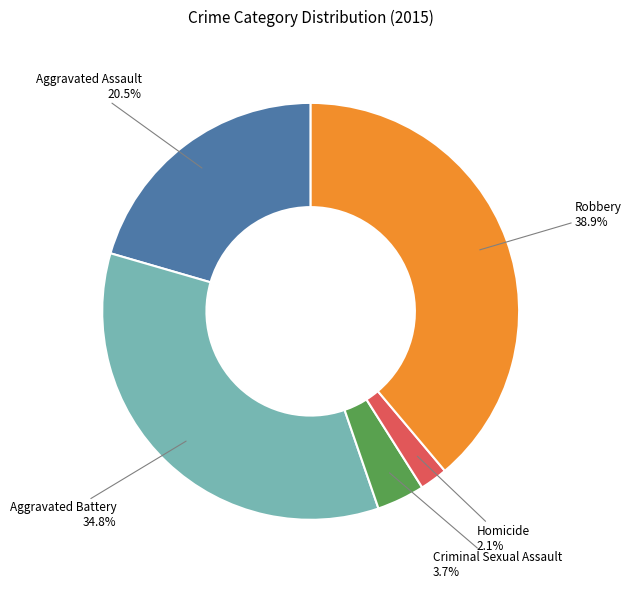

How many segments does this pie chart have?

5